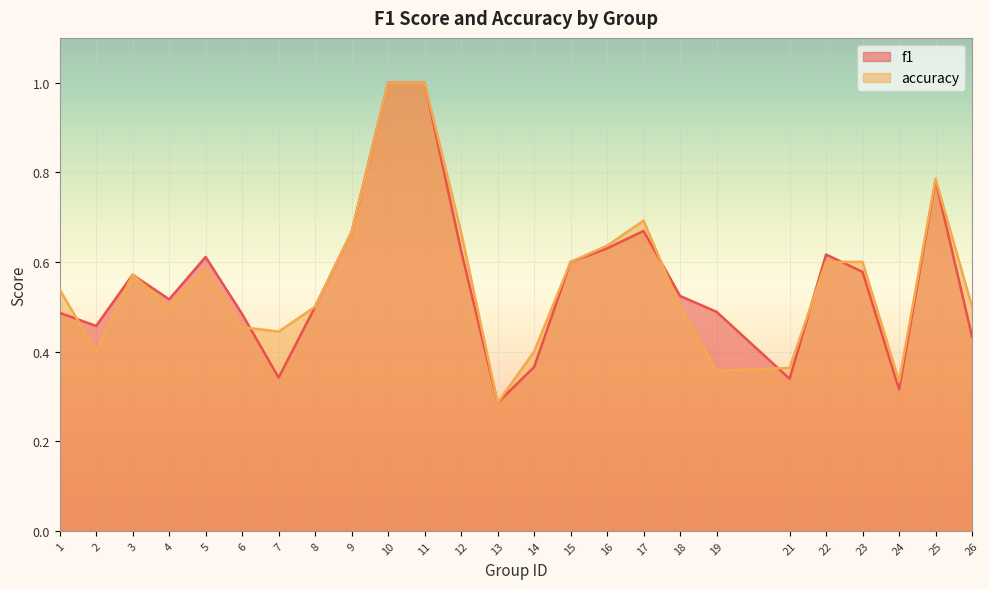

How many lines are shown in the chart?

2